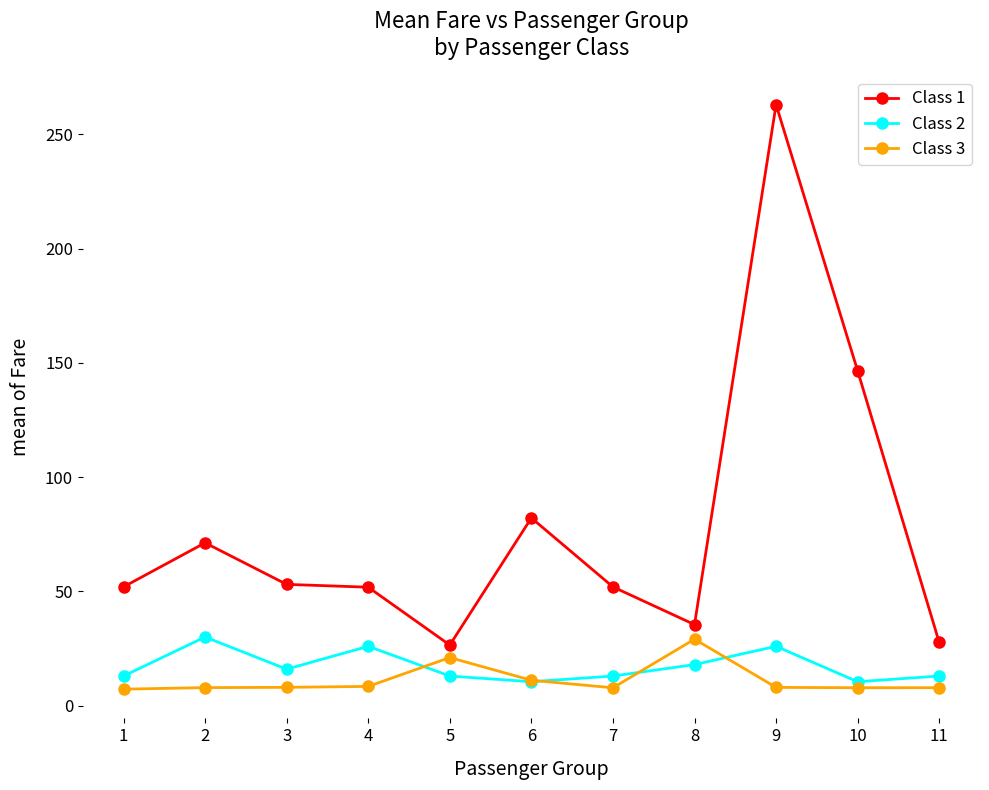

Is it true that Class 2 equals 10.5 at 6?

True